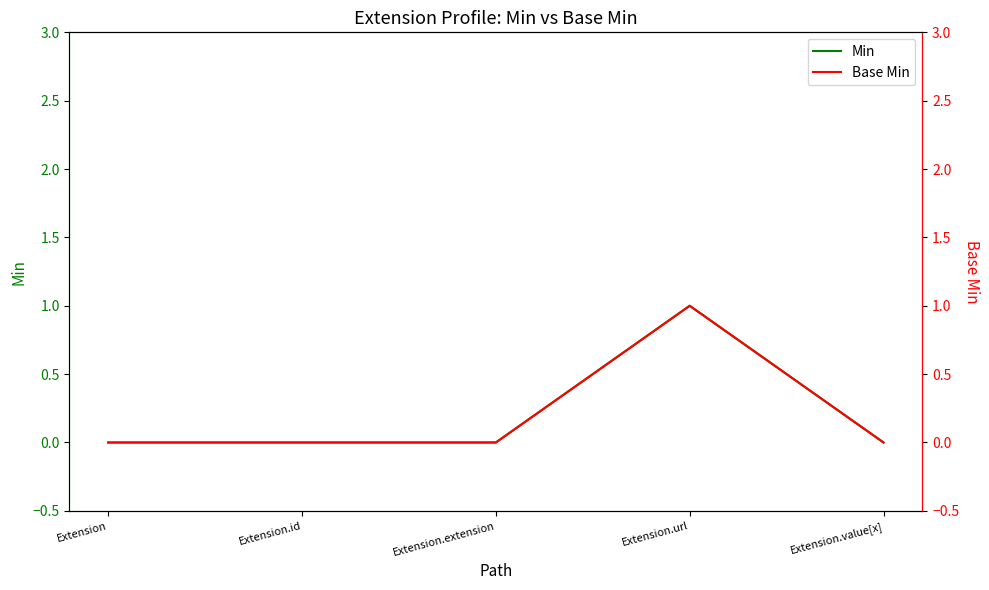

Count the Min values in the range 0 to 1.

5